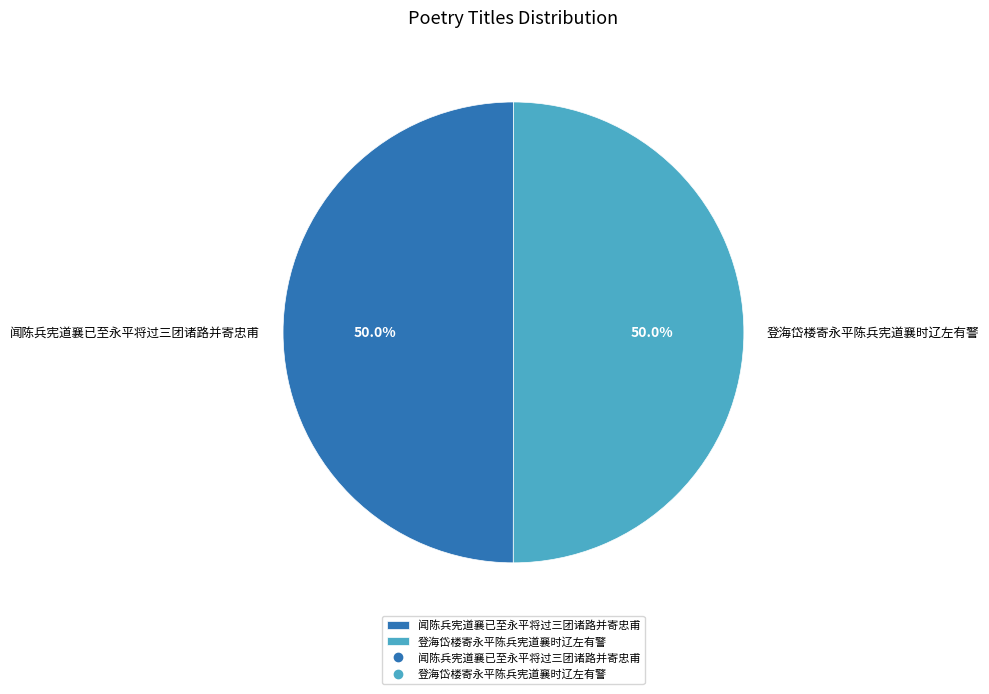

Is it true that 登海岱楼寄永平陈兵宪道襄时辽左有警 is 60% of the pie?

False